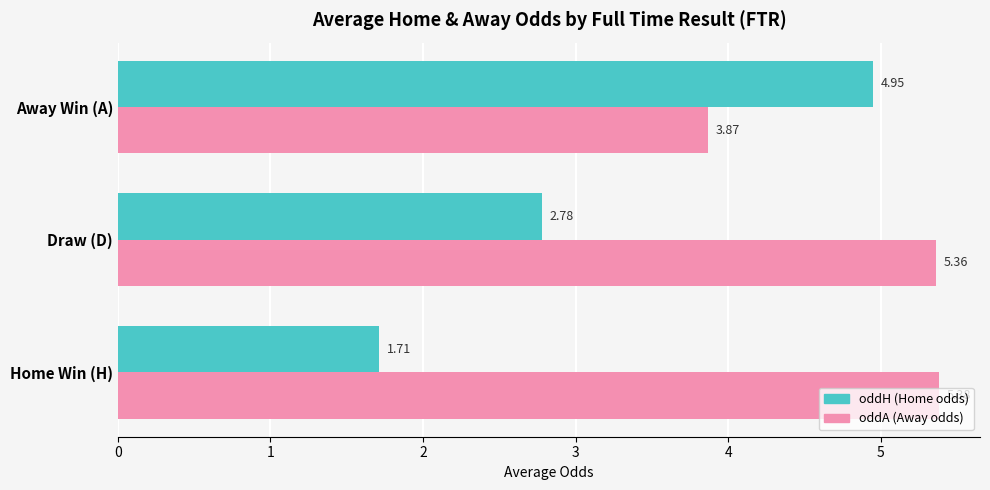

What is the difference between the maximum and minimum values in the oddH (Home odds) series?

3.2